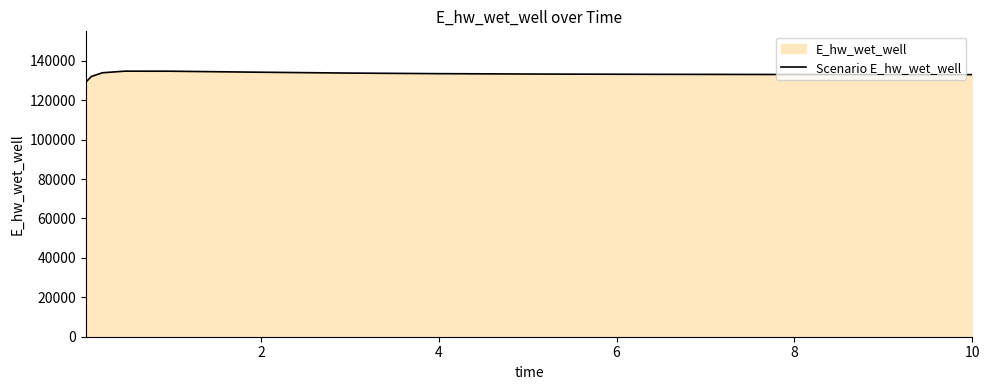

What is the minimum value shown in the chart?

129110.0